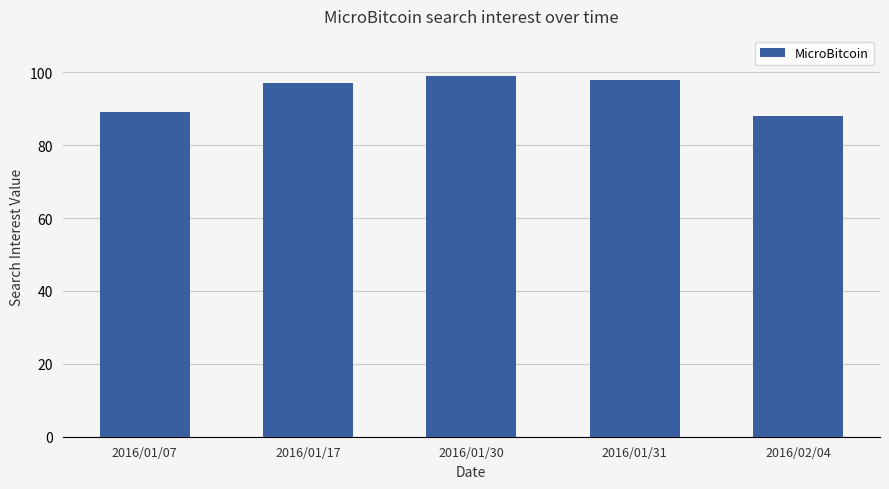

What position from the left is 2016/01/31?

4